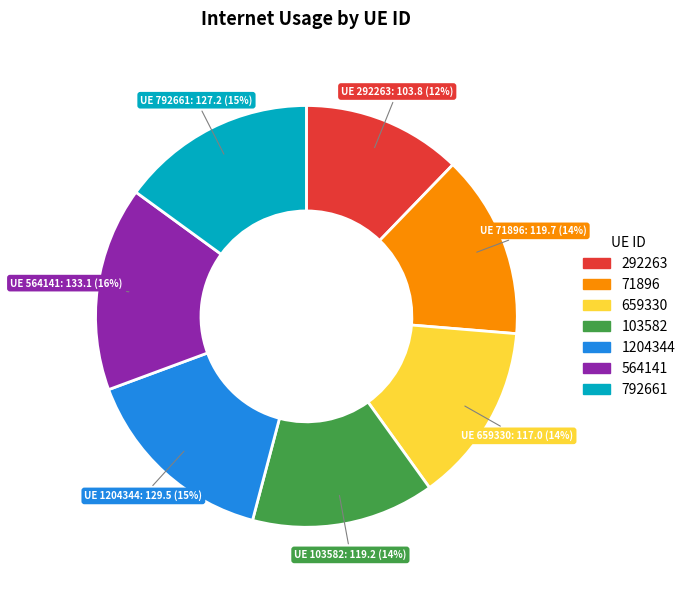

To the nearest percent, what is the difference between the 659330 and 1204344 slice percentages?

1%